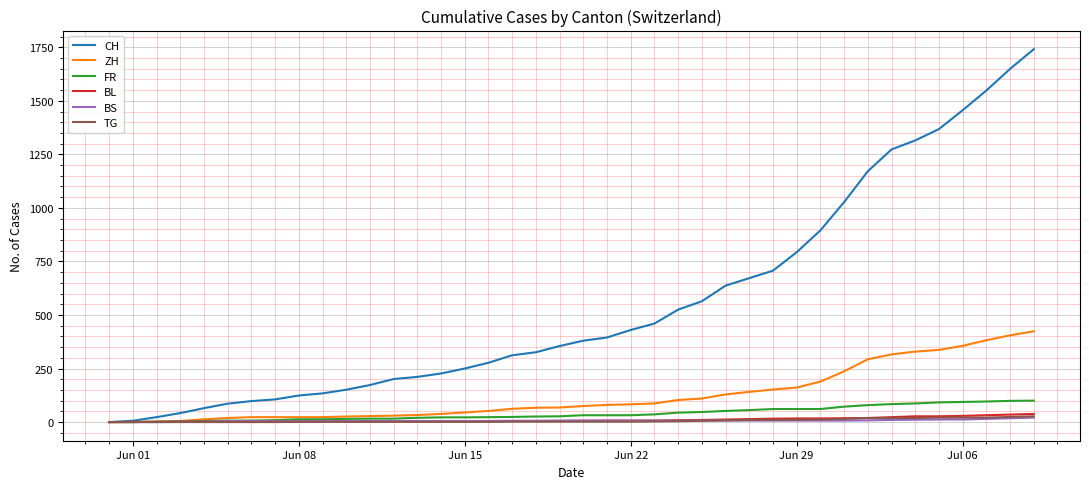

Which series has the largest total across all categories?

CH